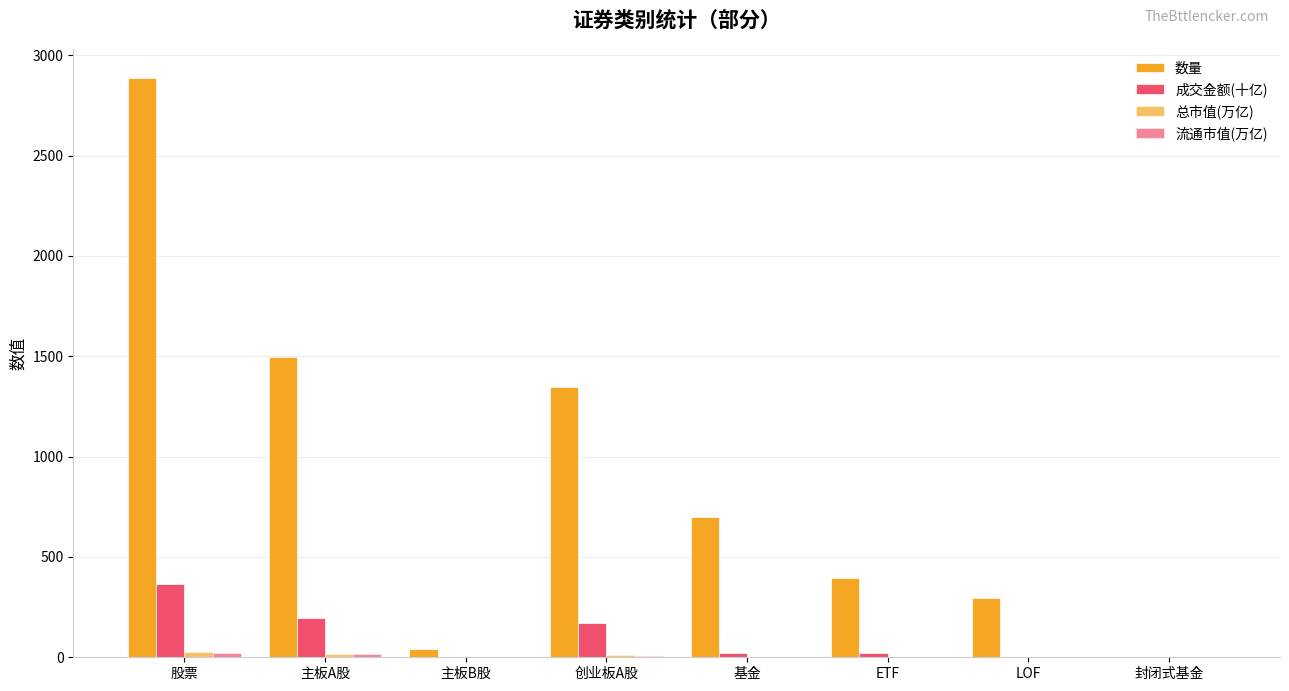

How many categories are shown in the chart?

8